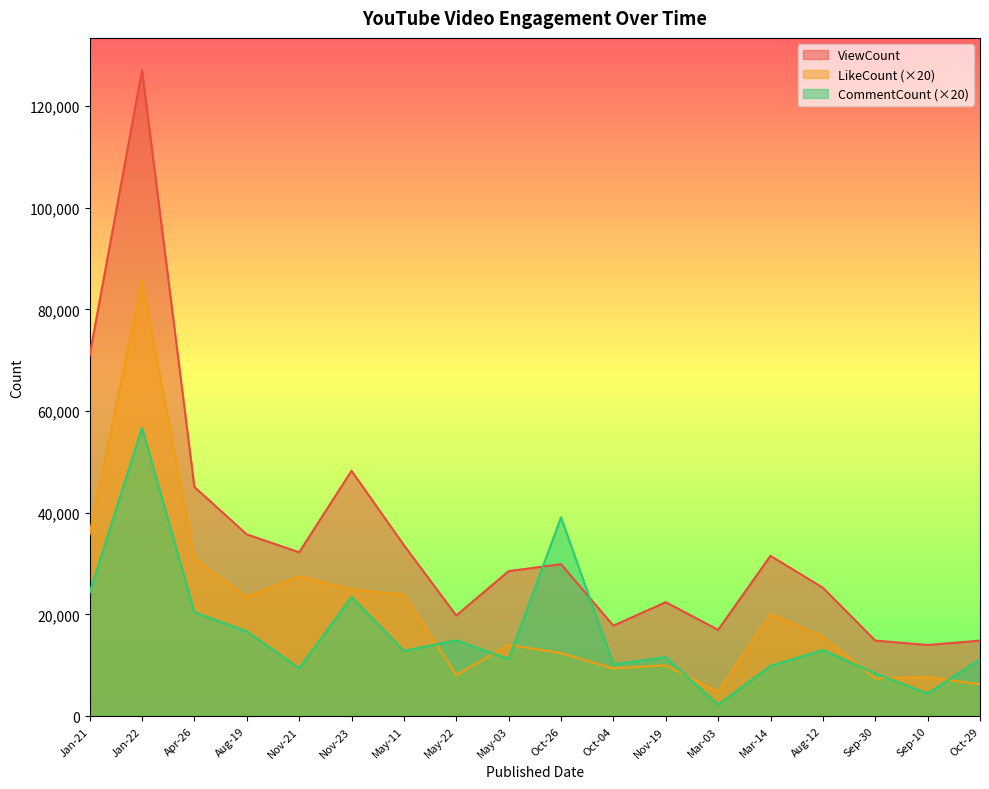

What value does the CommentCount series have at Sep-10, to the nearest 50?

4450